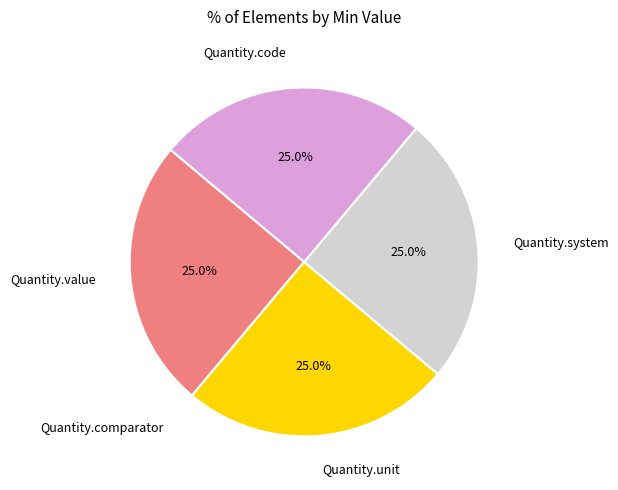

How much of the chart is everything except Quantity.code?

75.0%